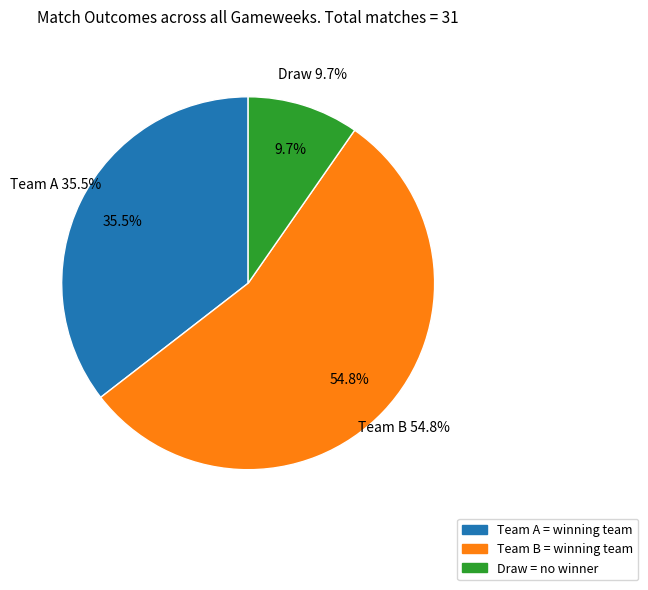

Which has a higher value, Team A or Team B?

Team B